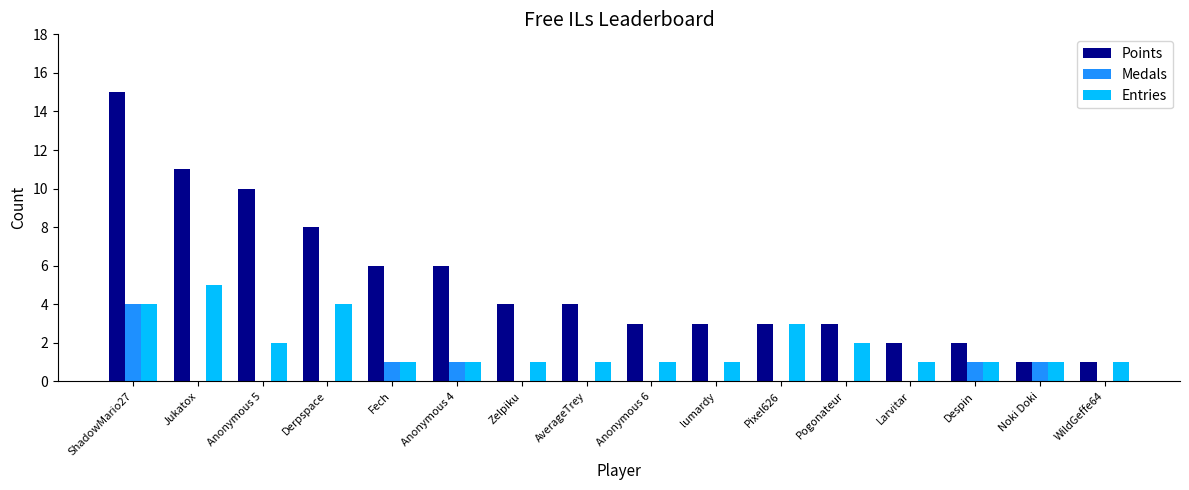

Is the value of Points at Anonymous 4 greater than the value of Medals at Despin?

Yes